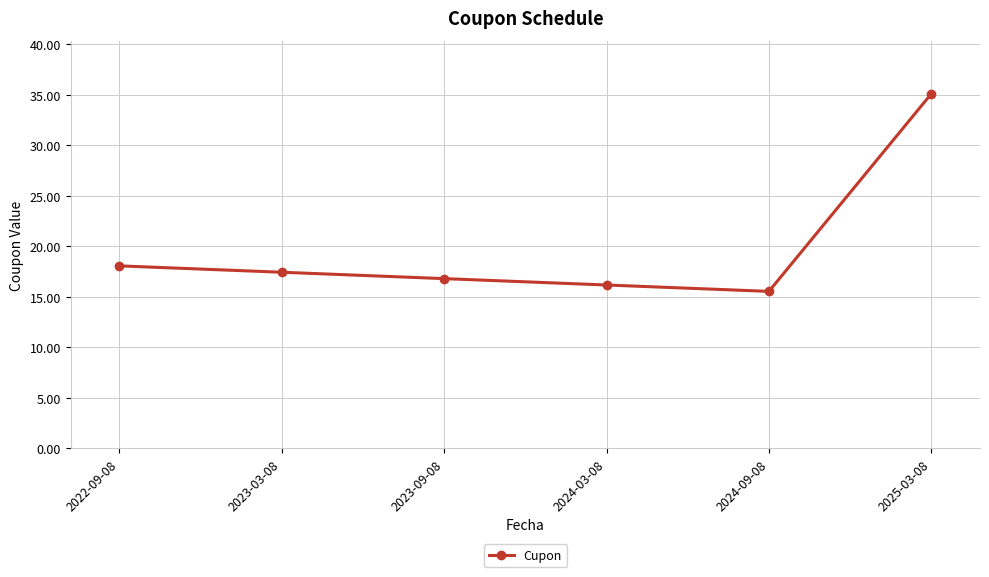

What is the sum of the values at 2025-03-08 and 2024-03-08?

51.2